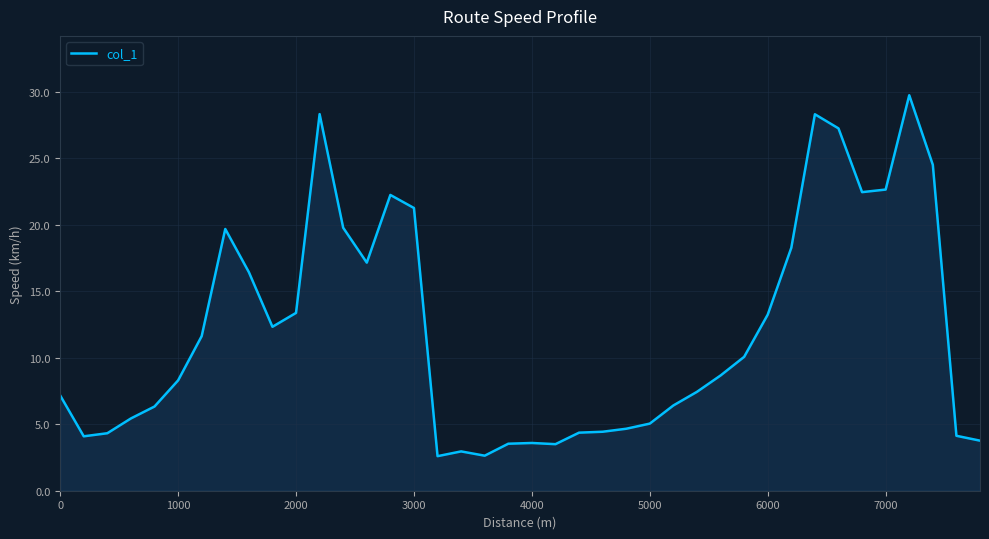

What is the greatest value displayed?

29.8